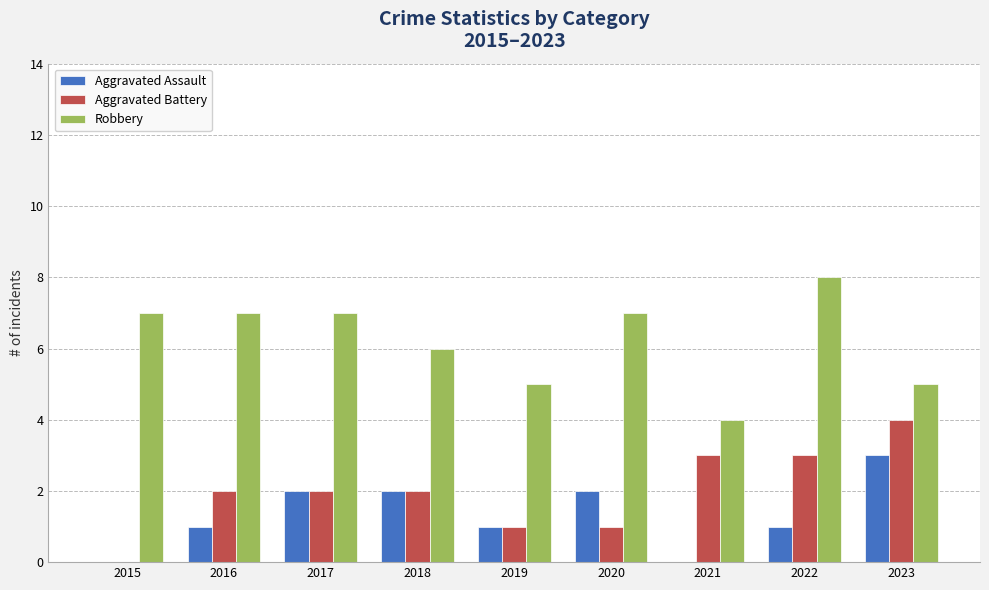

Reading left to right, extract all data points from this chart.

Aggravated Assault: 2015=0	2016=1	2017=2	2018=2	2019=1	2020=2	2021=0	2022=1	2023=3
Aggravated Battery: 2015=0	2016=2	2017=2	2018=2	2019=1	2020=1	2021=3	2022=3	2023=4
Robbery: 2015=7	2016=7	2017=7	2018=6	2019=5	2020=7	2021=4	2022=8	2023=5